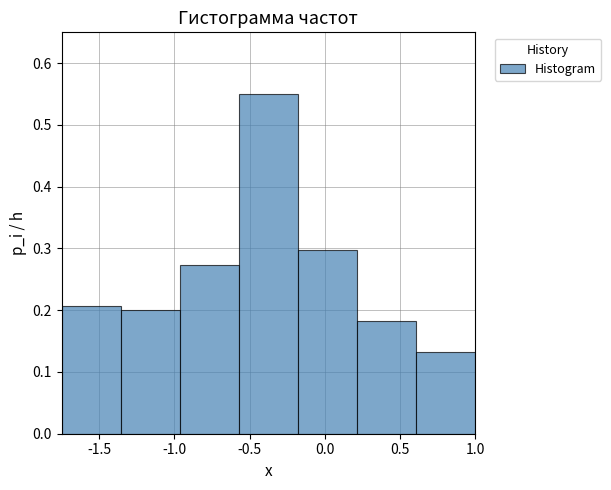

Reading left to right, list every bar in this chart as the range it spans on the x-axis followed by its height. Neither the bar edges nor the heights are printed on the chart, so give them approximately, as read against the axes.

-1.75 to -1.35: 0.21
-1.35 to -0.95: 0.20
-0.95 to -0.55: 0.27
-0.55 to -0.20: 0.55
-0.20 to 0.20: 0.30
0.20 to 0.60: 0.18
0.60 to 1.00: 0.13